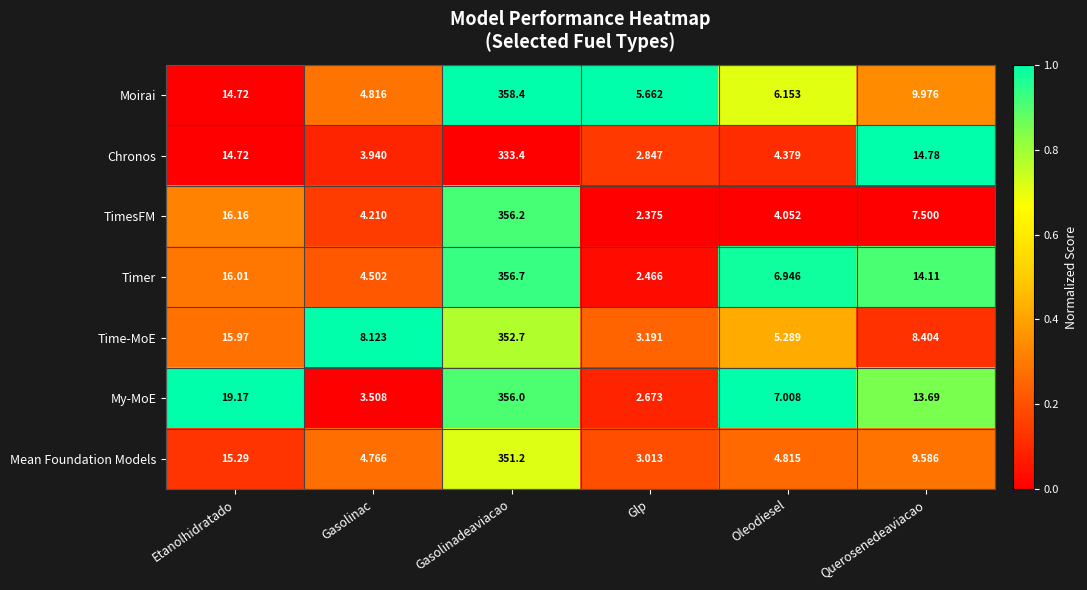

What is the total value across all series at Gasolinadeaviacao?

2464.6